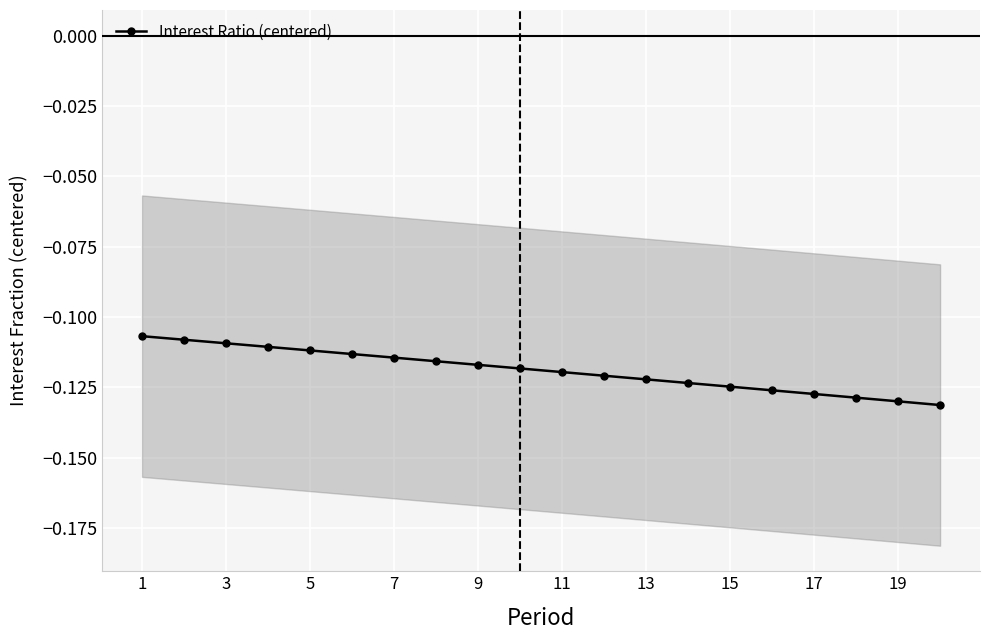

True or false: the data has more than 2 interior local peaks.

False